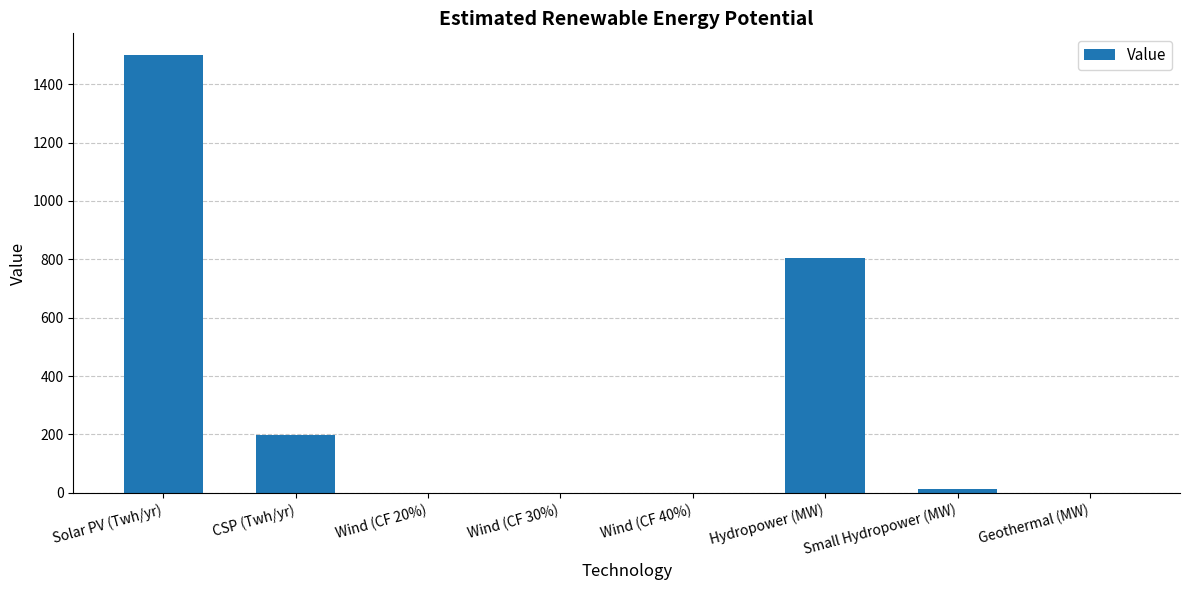

Are the bars horizontal?

No